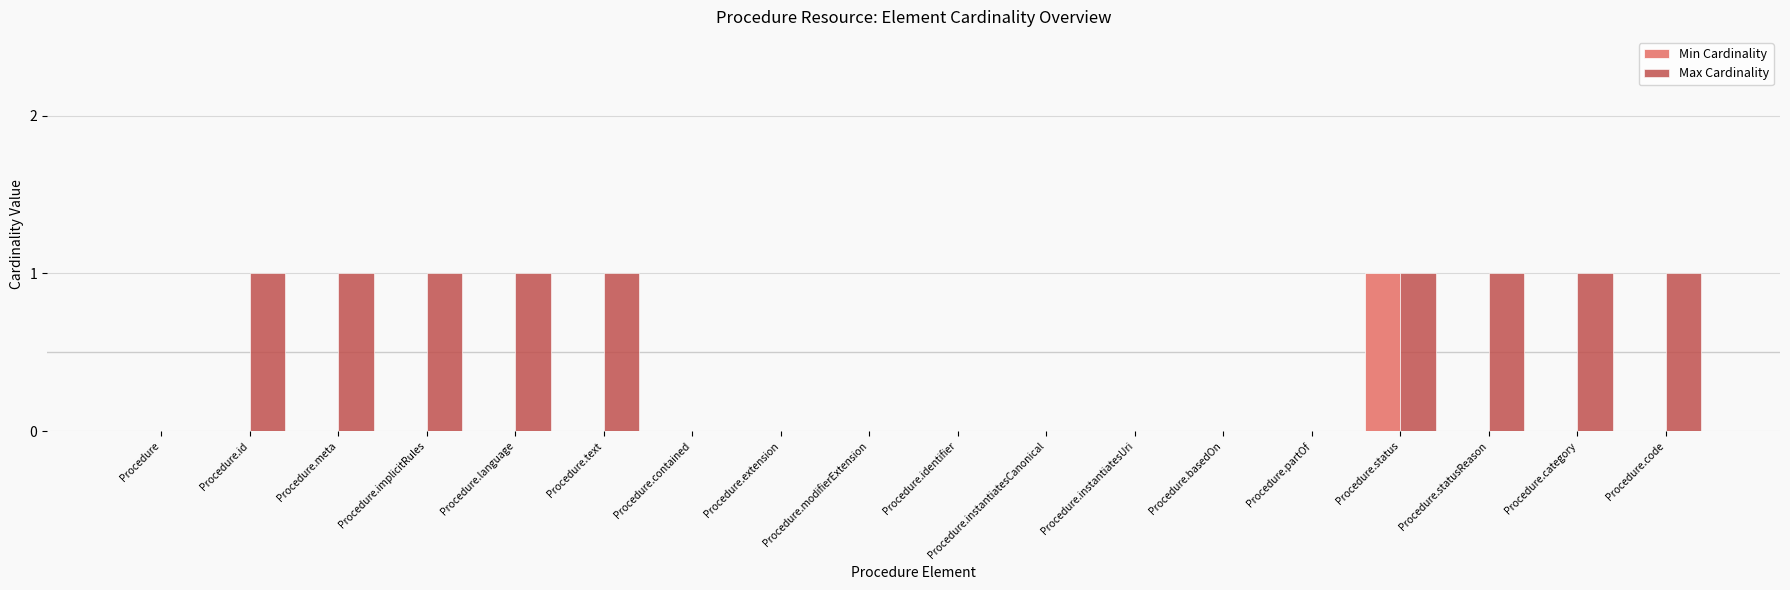

Count the number of data series in this chart.

2